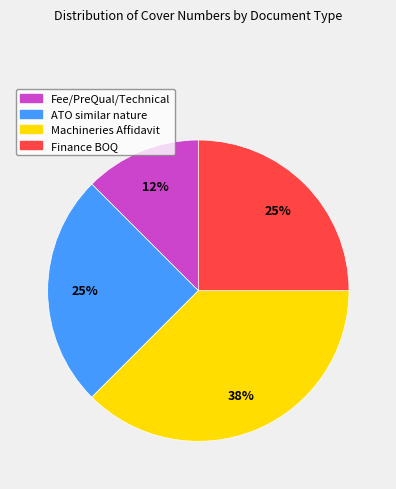

Which category has the biggest portion of the pie?

Machineries Affidavit